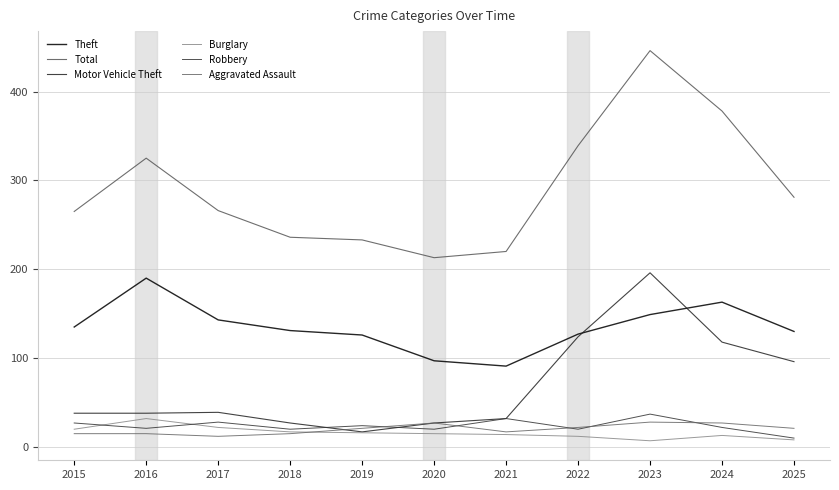

Rank the categories by Total value from lowest to highest.

2020, 2021, 2019, 2018, 2015, 2017, 2025, 2016, 2022, 2024, 2023